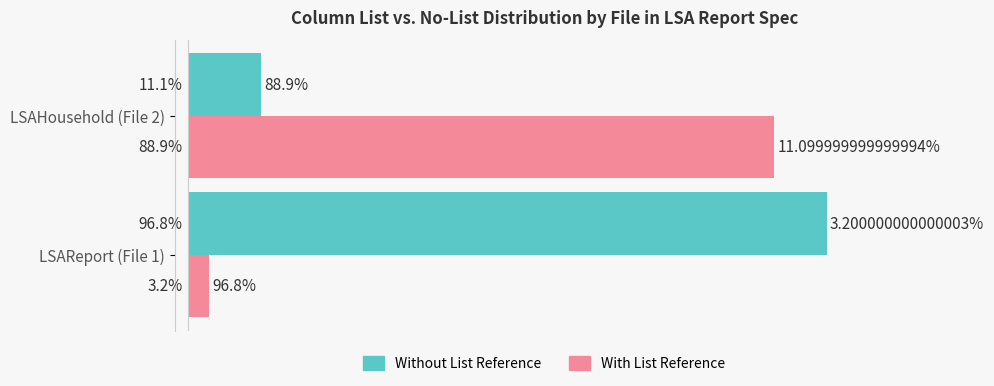

At LSAHousehold (File 2), list the series in order from largest to smallest.

With List Reference, Without List Reference